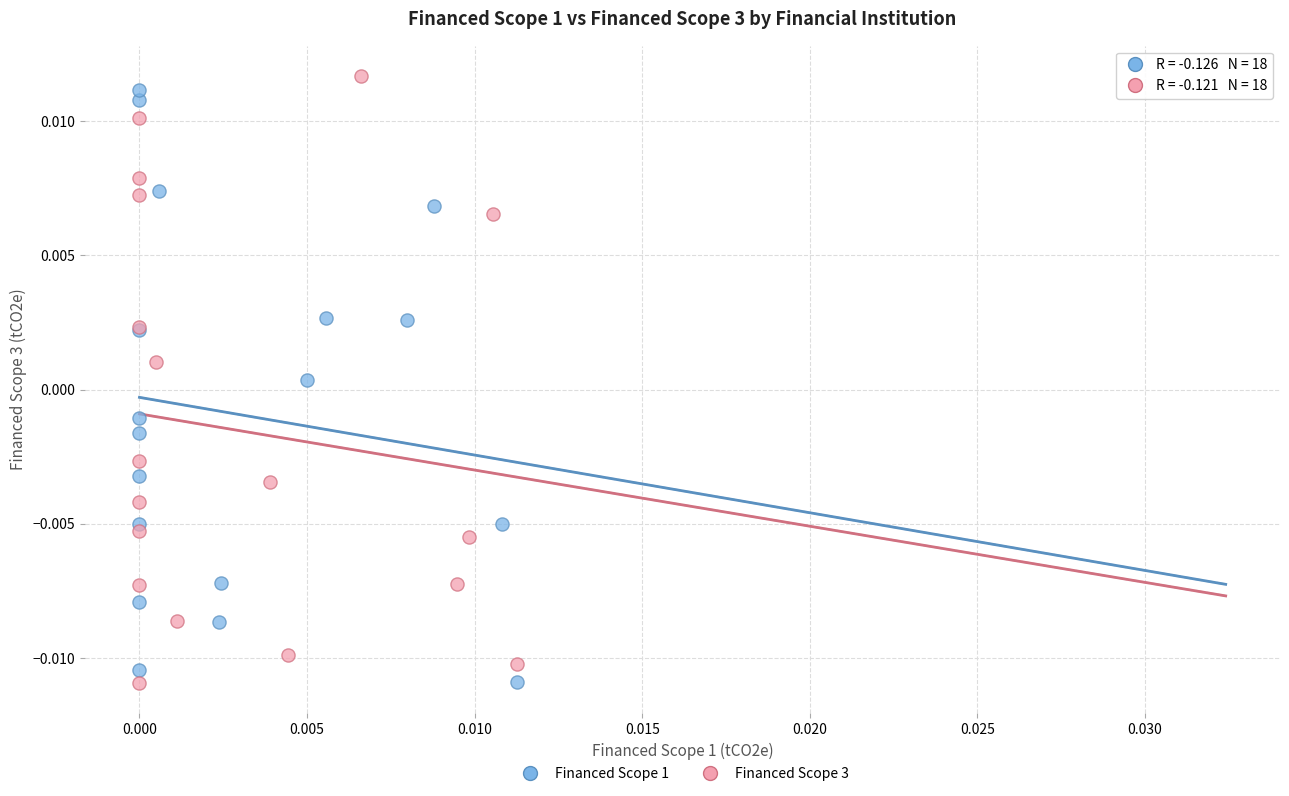

Which series reaches the maximum Y coordinate?

Financed Scope 3